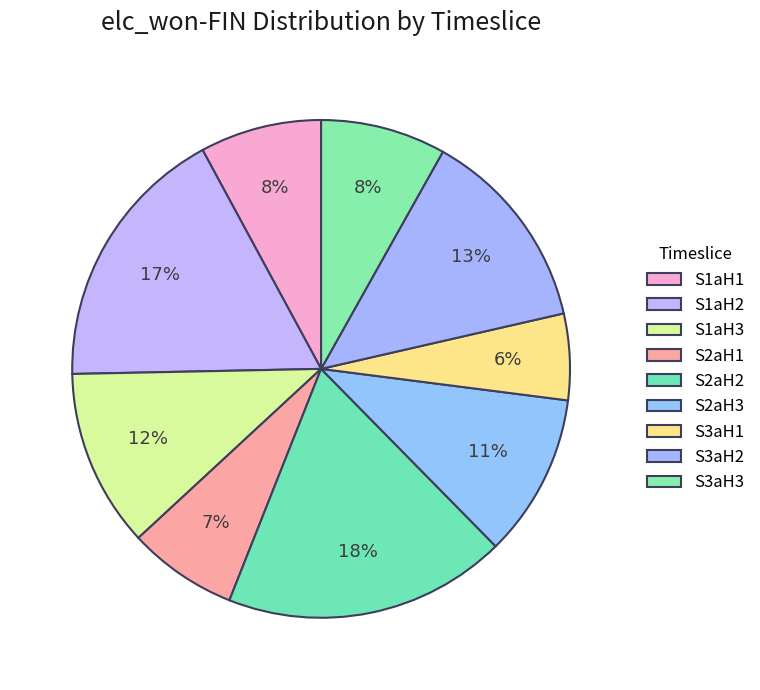

Does S2aH3 account for over 50% of the chart?

No